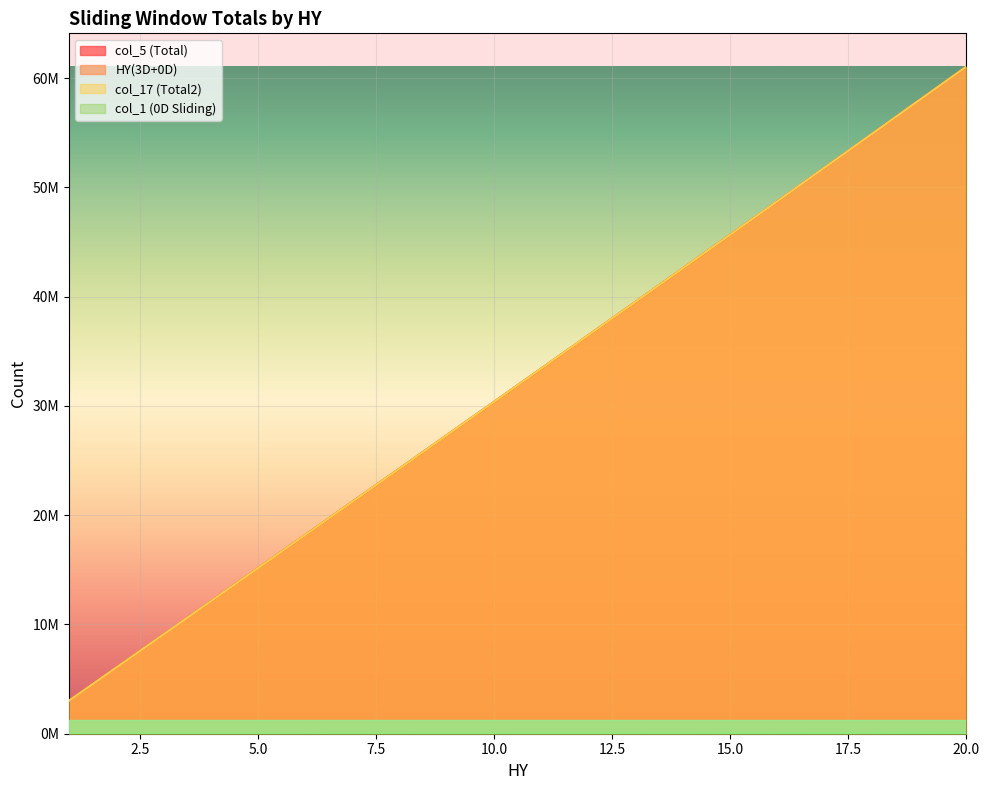

True or false: col_17 (Total2) has more than 2 points higher than both neighbors.

False